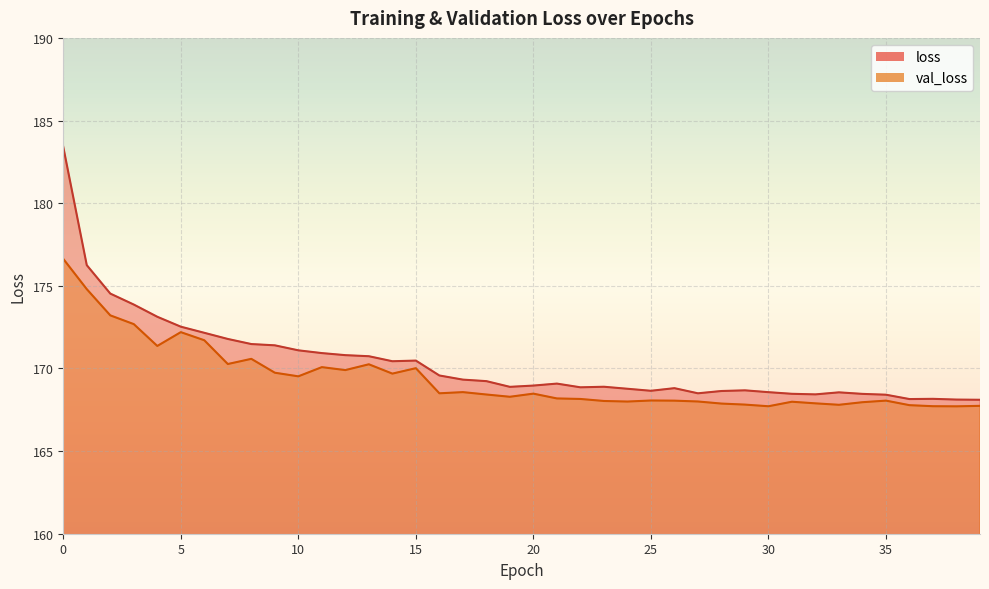

Which series has the widest spread of values?

loss